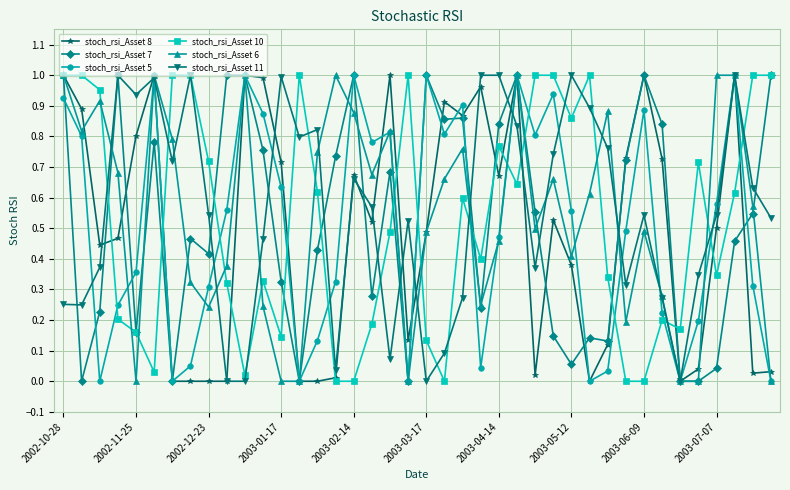

True or false: stoch_rsi_Asset 11 has more than 1 points higher than both neighbors.

True